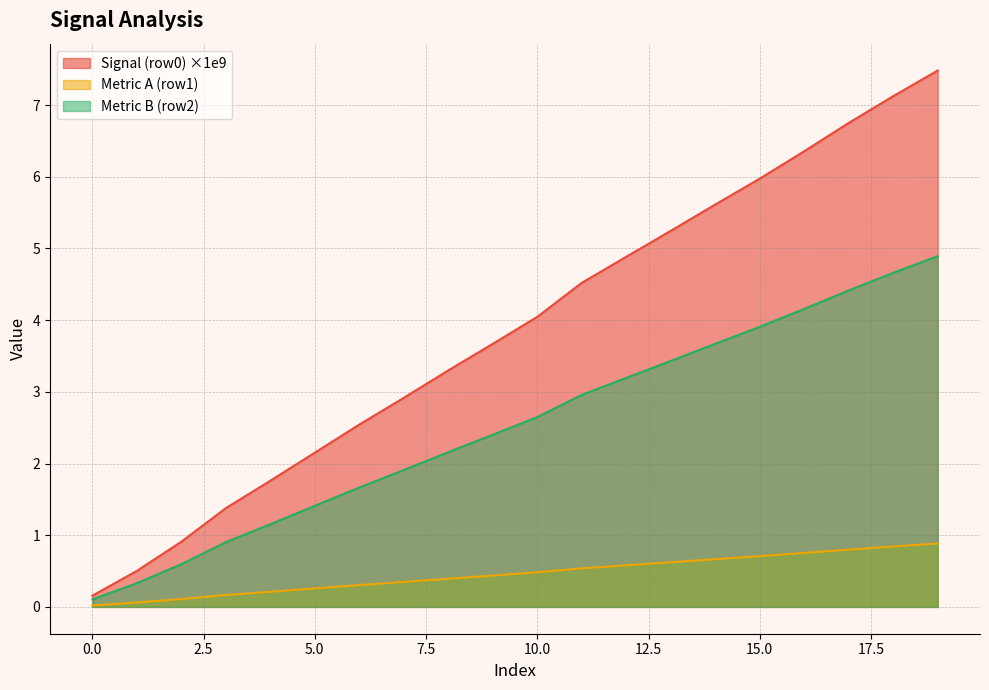

Where does the Signal (row0) series first go above 4?

10